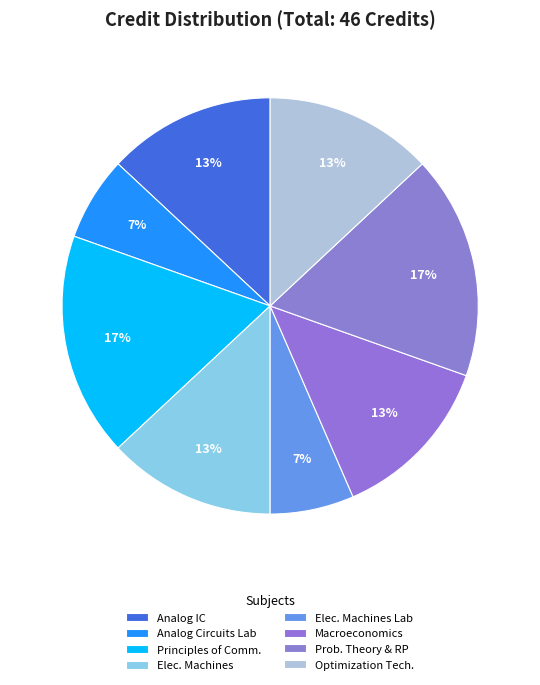

How many segments does this pie chart have?

8